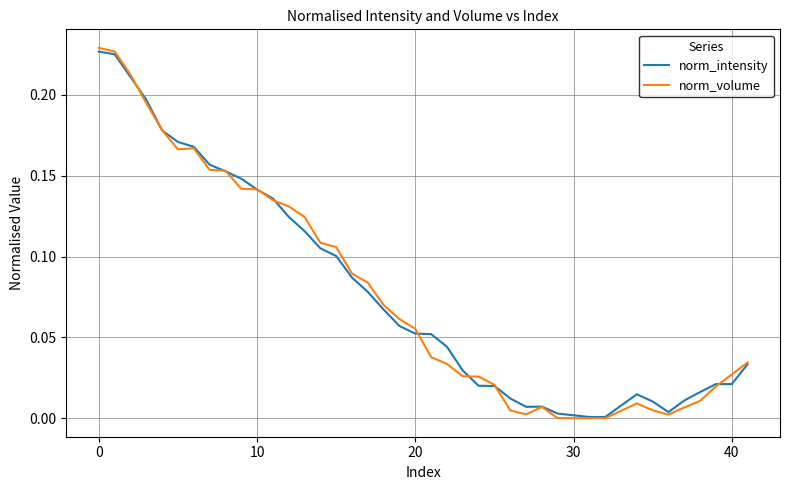

Which series has the largest total across all categories?

norm_intensity